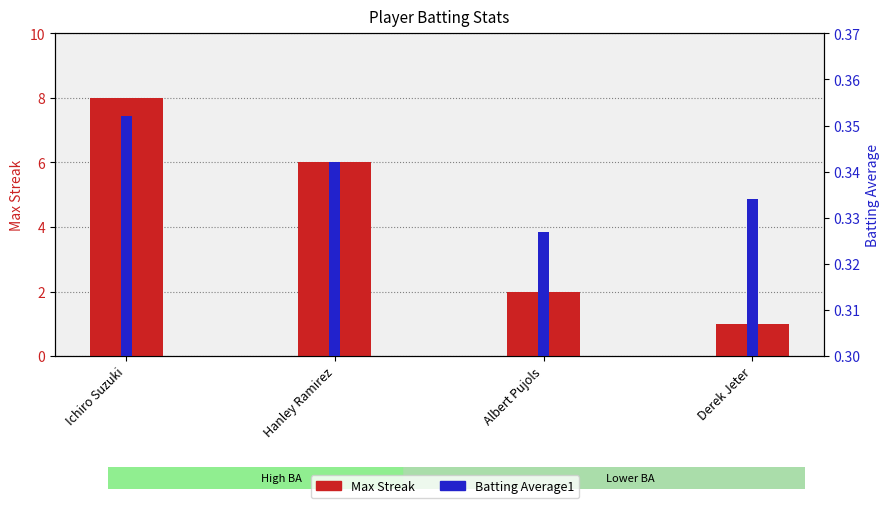

What is the smallest value displayed?

0.3